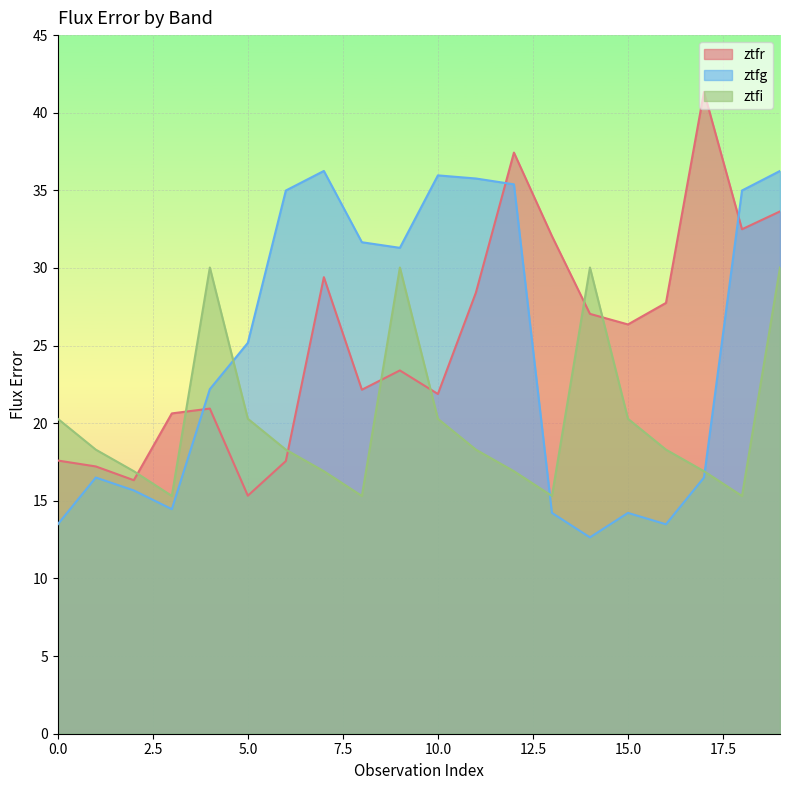

At which category does ztfr reach its first local valley?

2